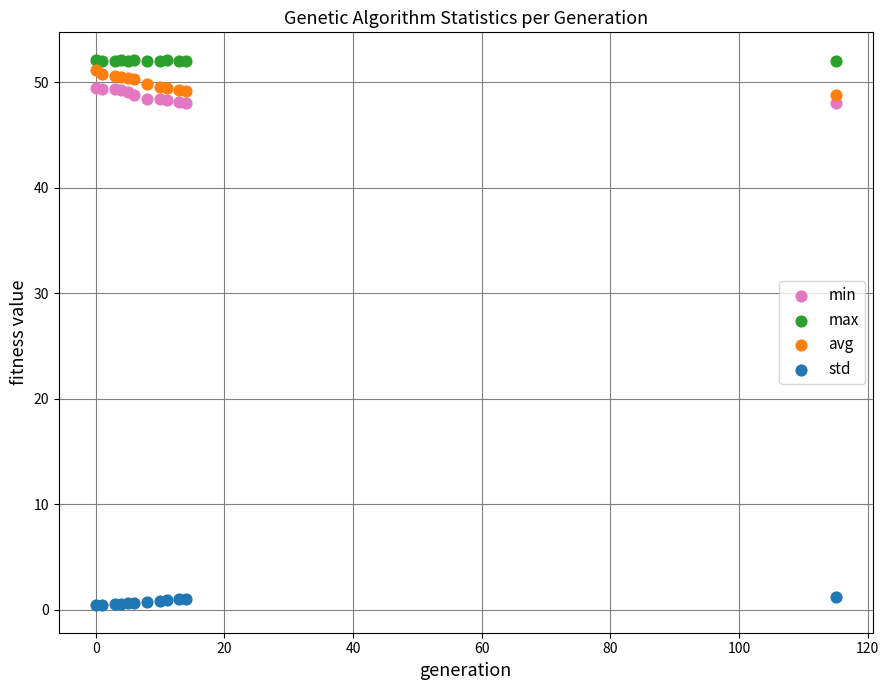

Which series contains the lowest Y value?

std